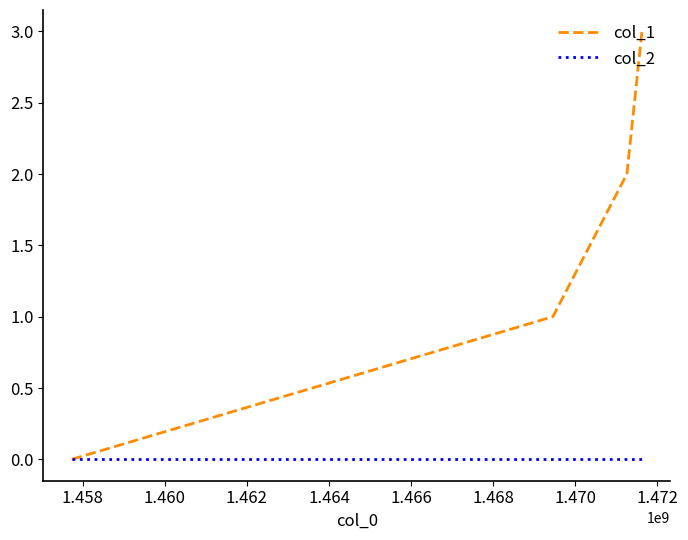

Reading right to left, extract all data points from this chart.

col_1: 3	2	1	0
col_2: 0	0	0	0